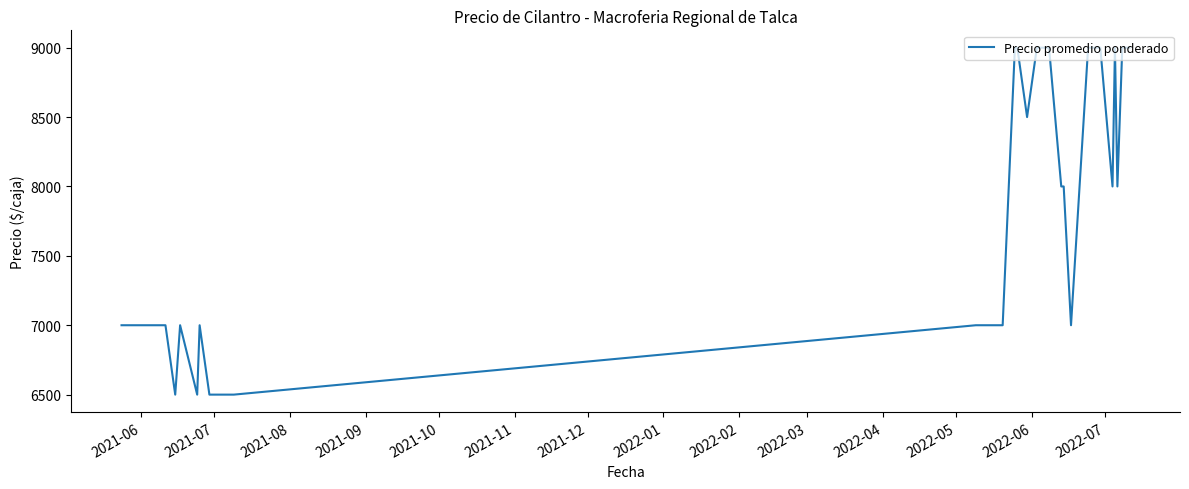

Reading left to right, list all the values displayed in this chart.

7000	7000	7000	7000	7000	7000	6500	7000	6500	7000	6500	6500	7000	7000	9000	9000	8500	9000	9000	9000	8000	8000	7000	9000	9000	8000	9000	8000	9000	9000